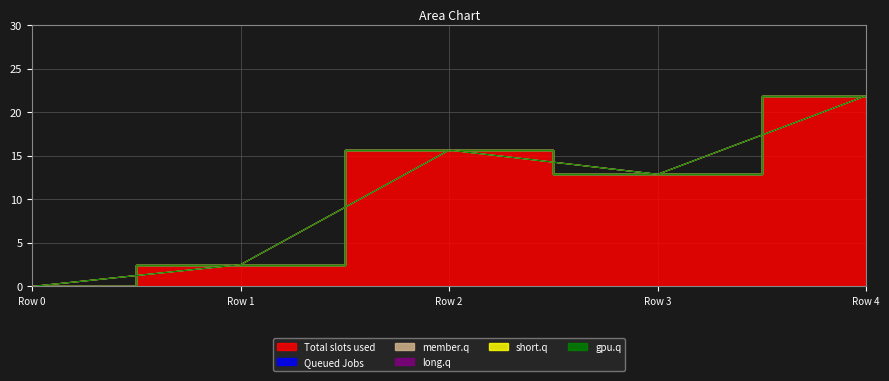

What is the value of the 1 point at the 4th from the left?

12.9